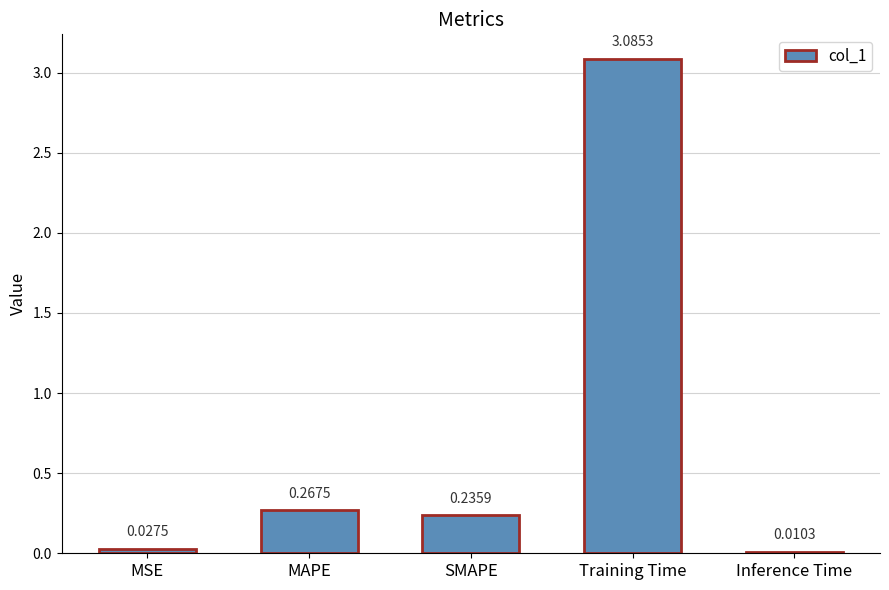

What is the difference between the maximum and minimum values?

3.1